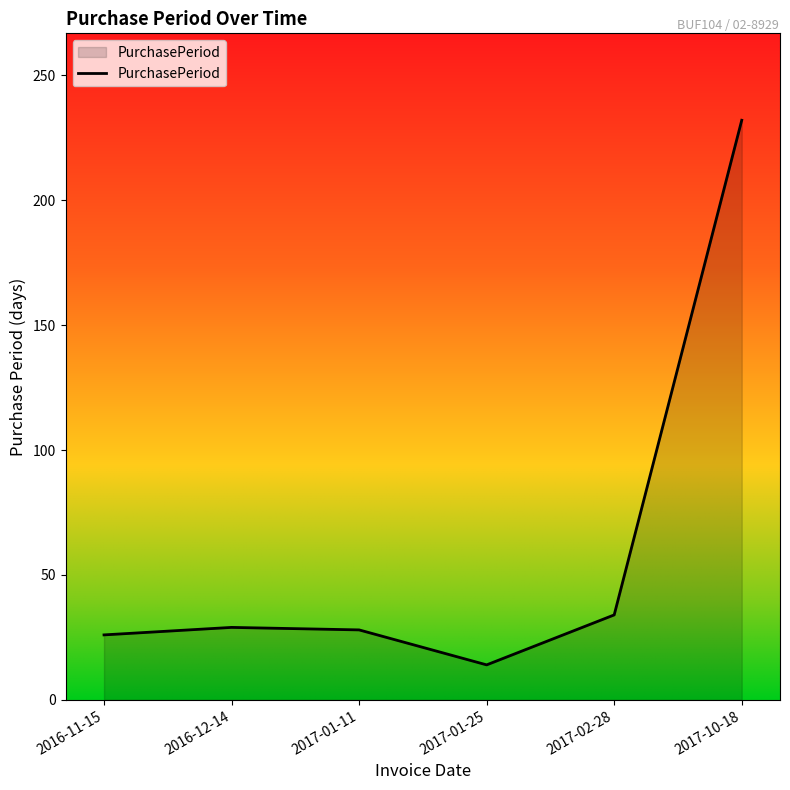

What is the approximate value at 2017-01-11, to the nearest 5?

30